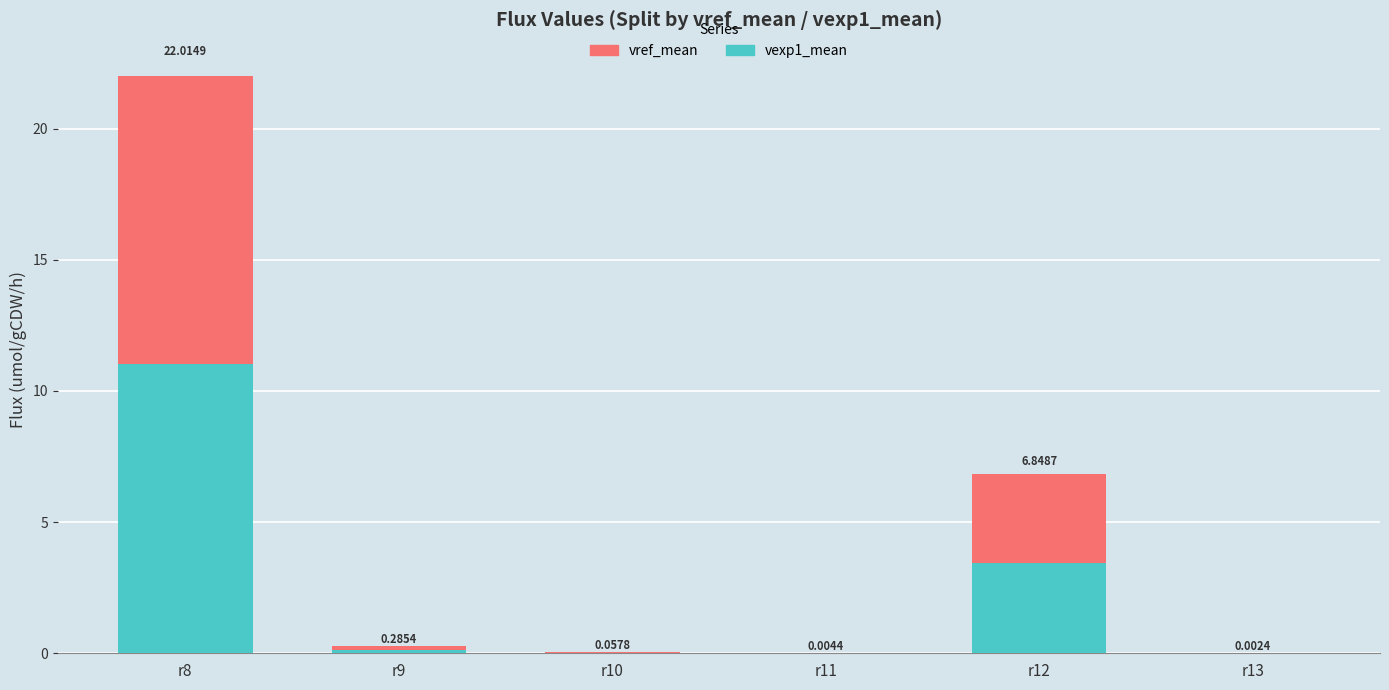

At which category is the sum across all series the highest?

r8